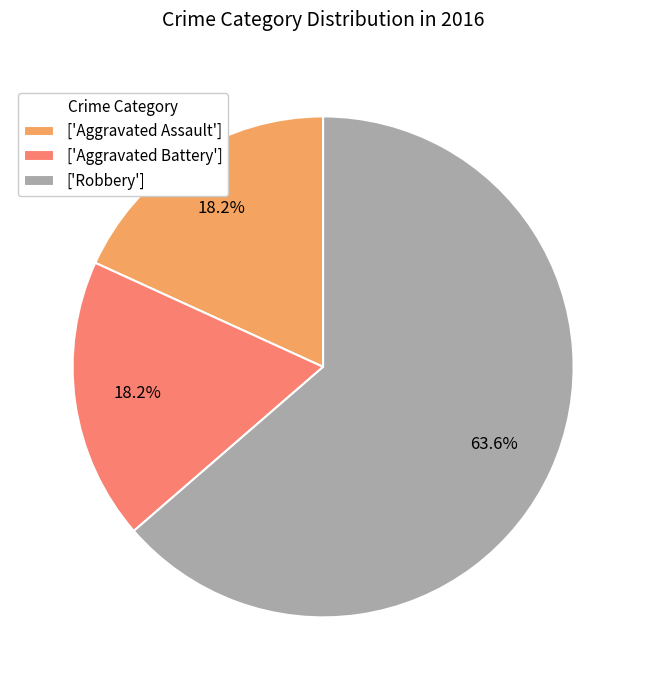

Which slice represents more than half of the pie?

['Robbery']